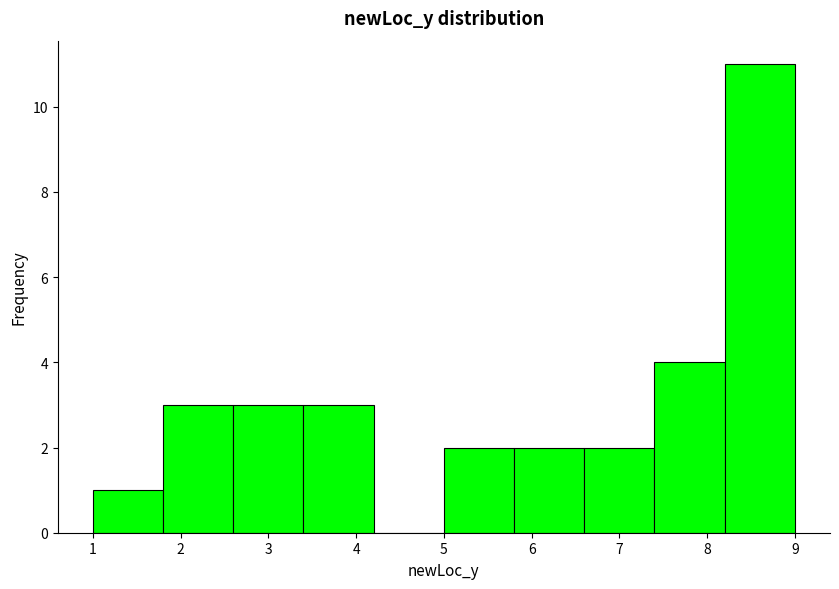

How tall is the bar that spans 3.4 to 4.2 on the x-axis? The values are not printed on the chart, so give them approximately, as read against the axis.

3